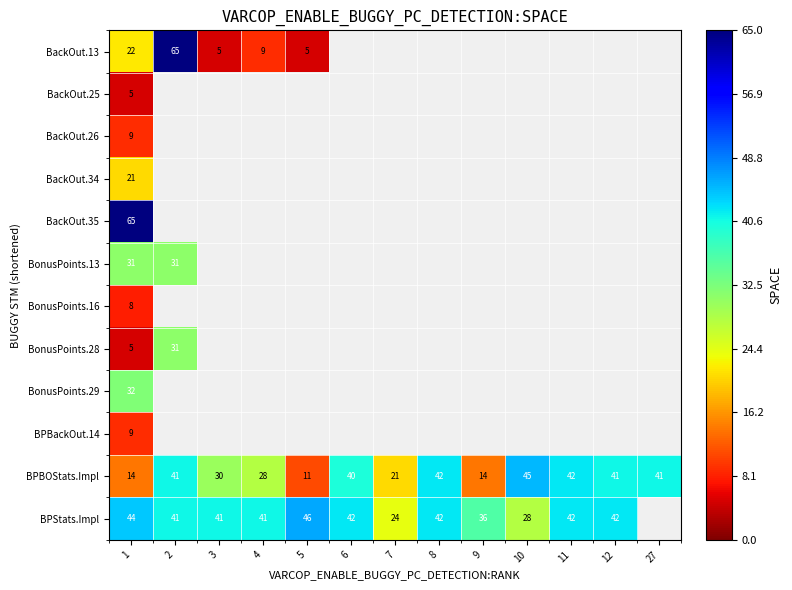

The BPBOStats.Impl series shows 41 at 2. True or false?

True